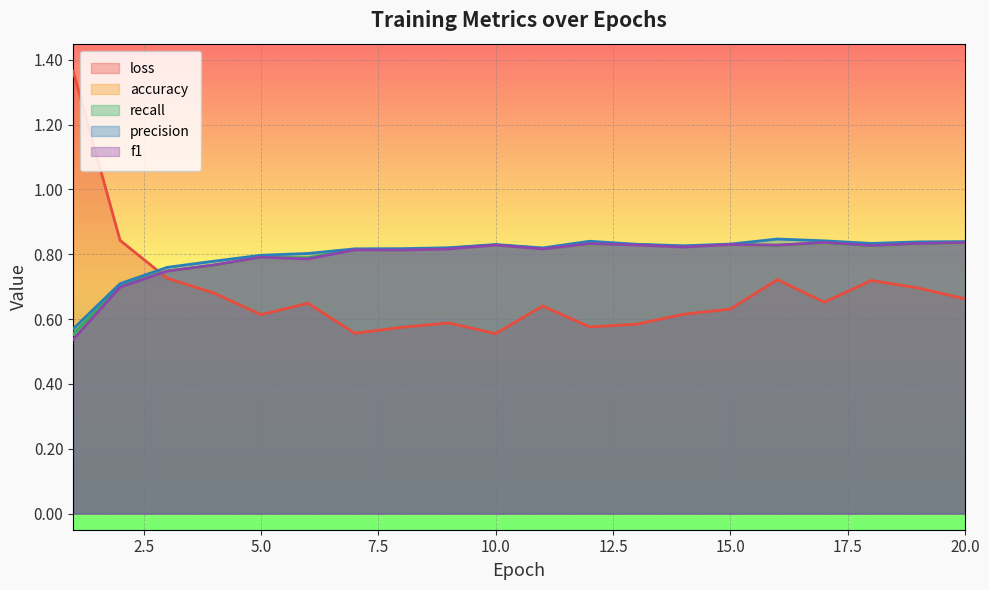

What is the total value across all series at 6?

3.8